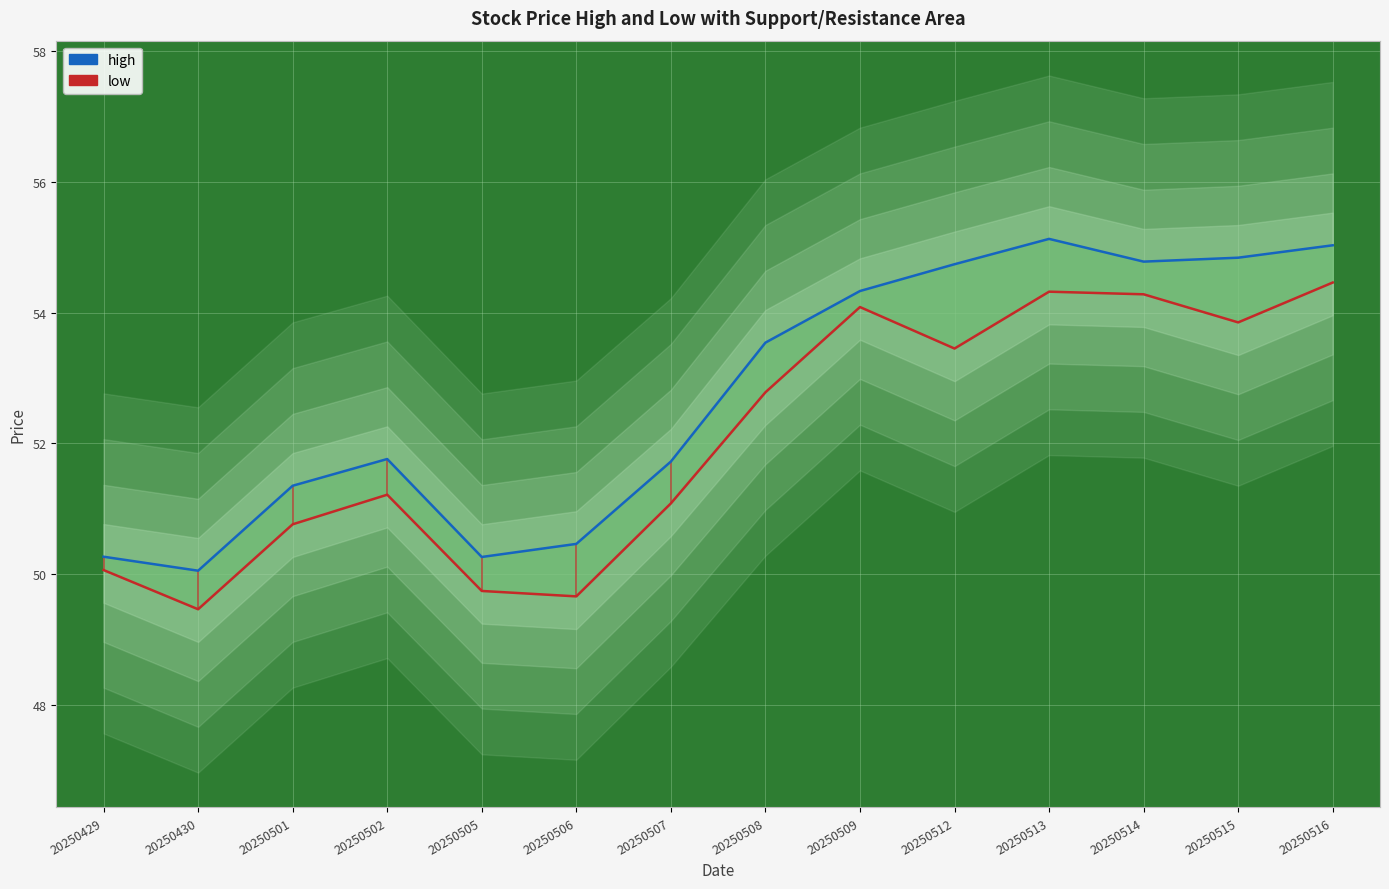

What is the sum of all low values?

729.2